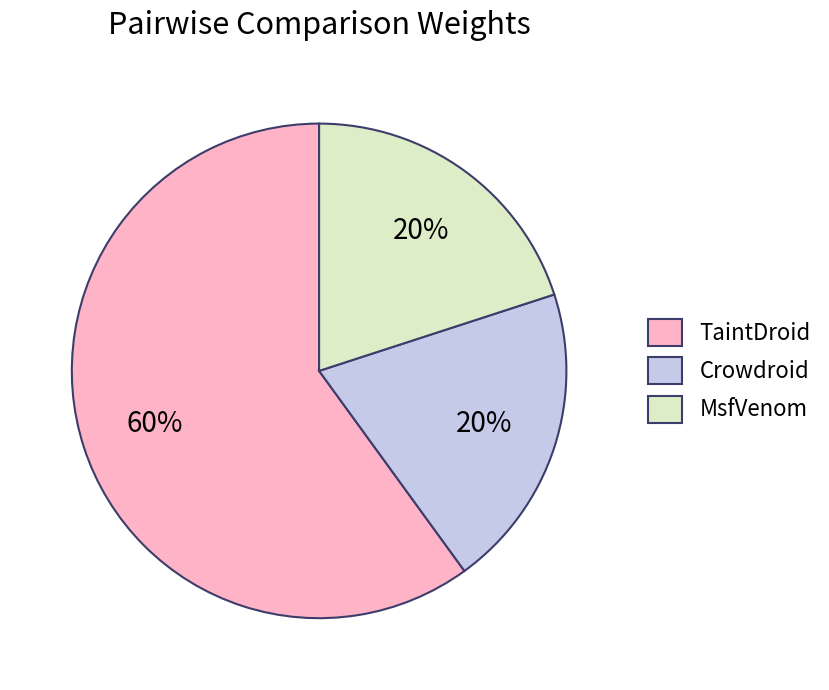

To the nearest percent, what portion does MsfVenom represent?

20%